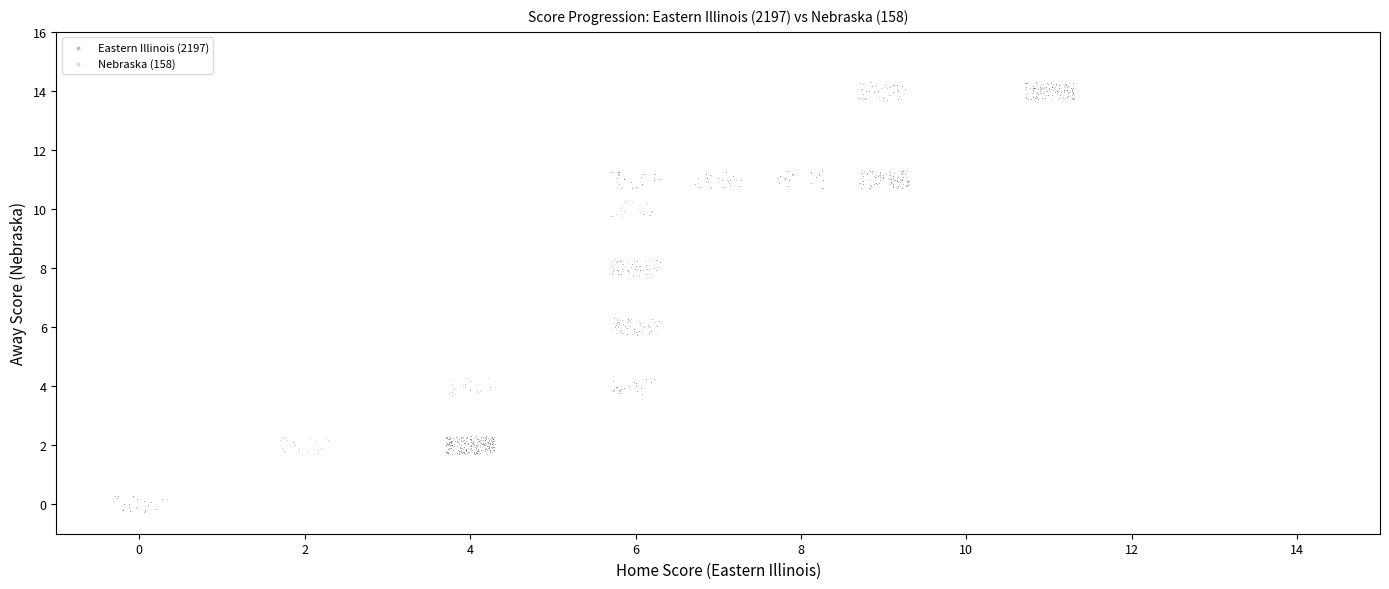

Which series contains the lowest Y value?

Eastern Illinois (2197)